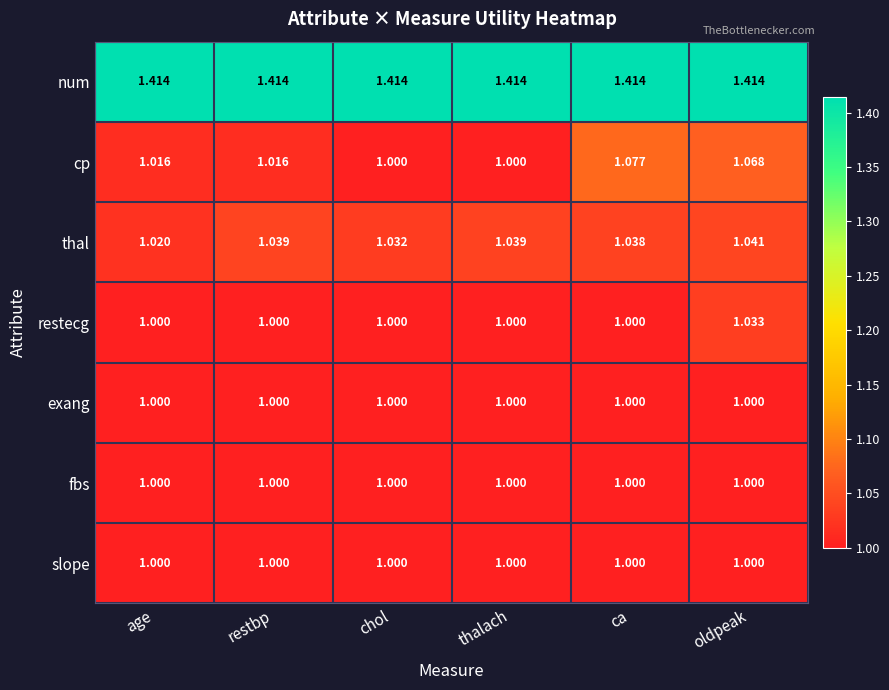

Which series has the largest total across all categories?

num